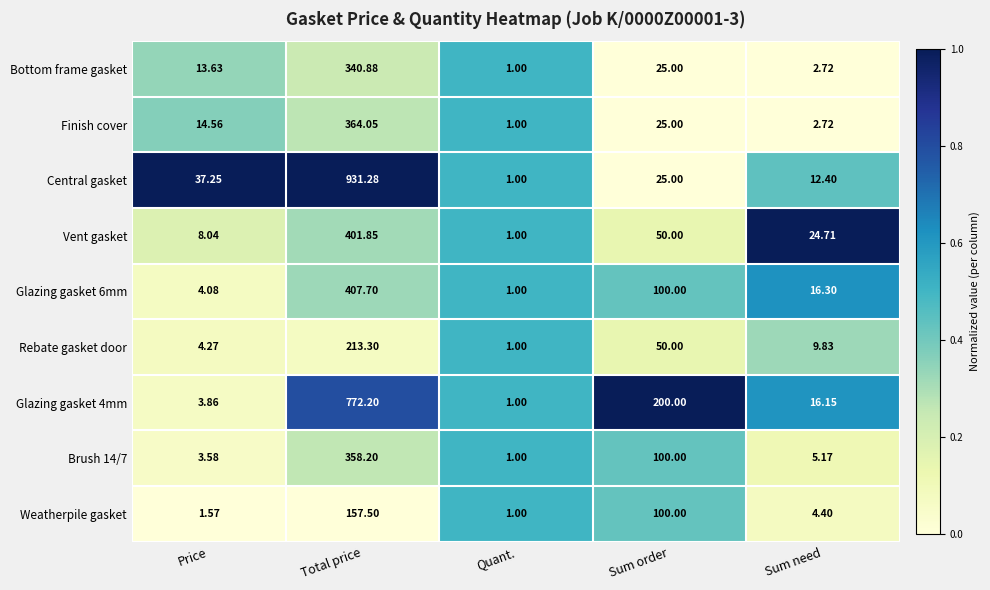

Which category has the lowest value across all series?

Quant.